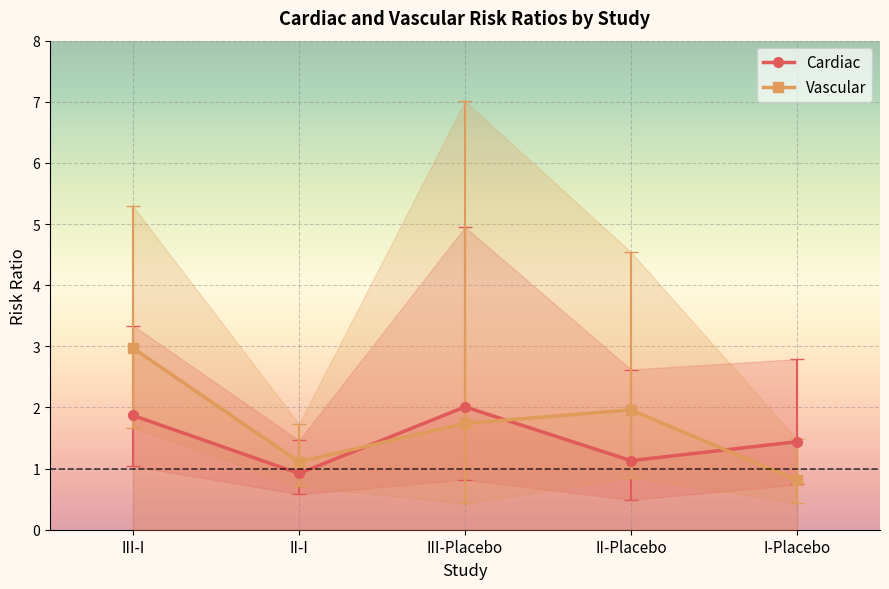

Rank the series at II-Placebo from highest to lowest value.

Vascular, Cardiac